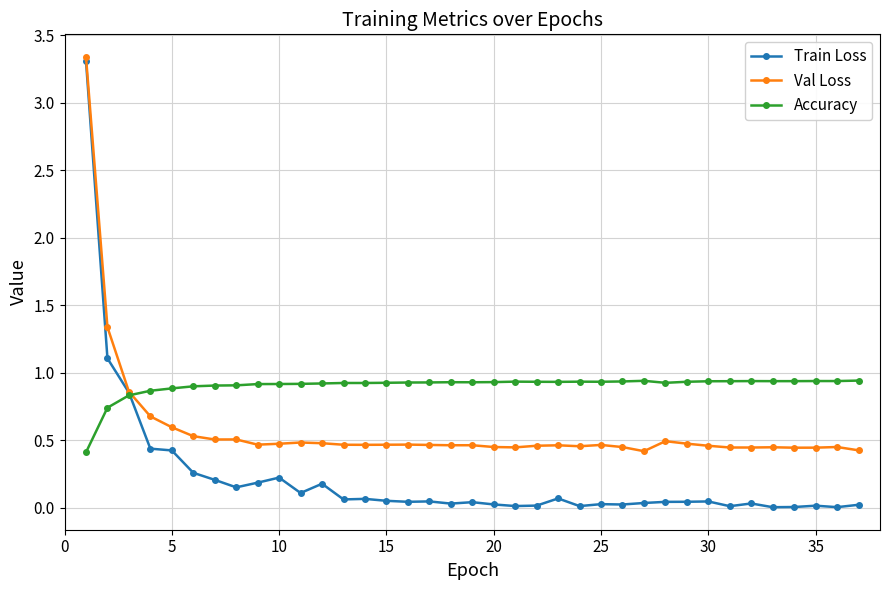

Rank the series by their average value, from lowest to highest.

Train Loss, Val Loss, Accuracy